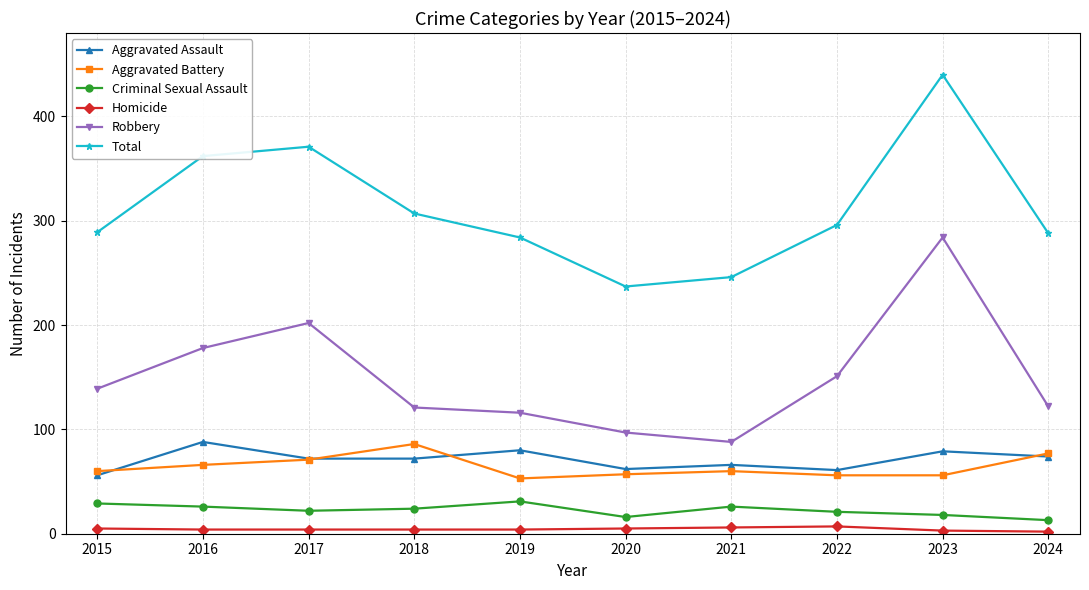

How many series are shown in this chart?

6